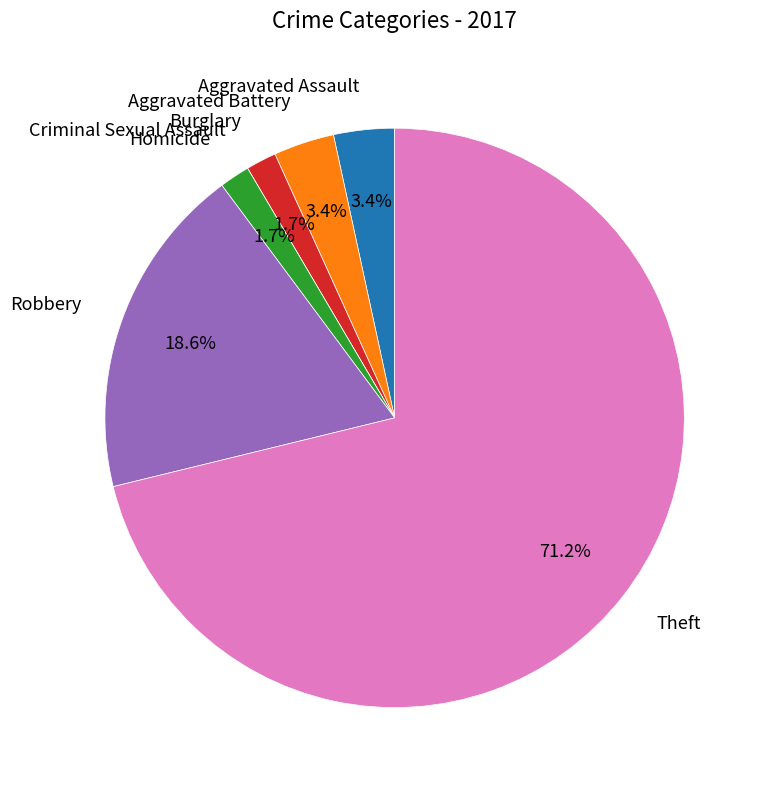

Is there a majority slice in this chart?

Yes